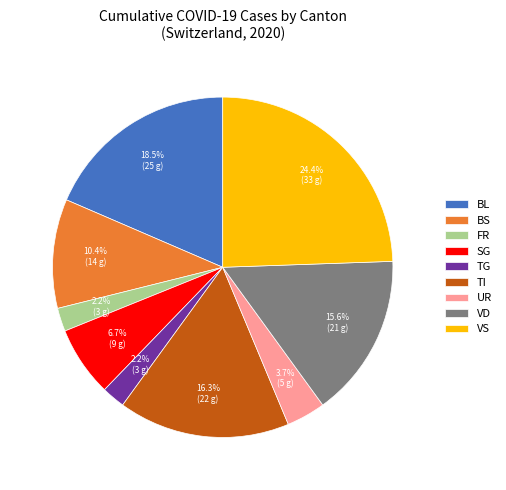

To the nearest percent, what is the difference between the TI and VD slice percentages?

1%